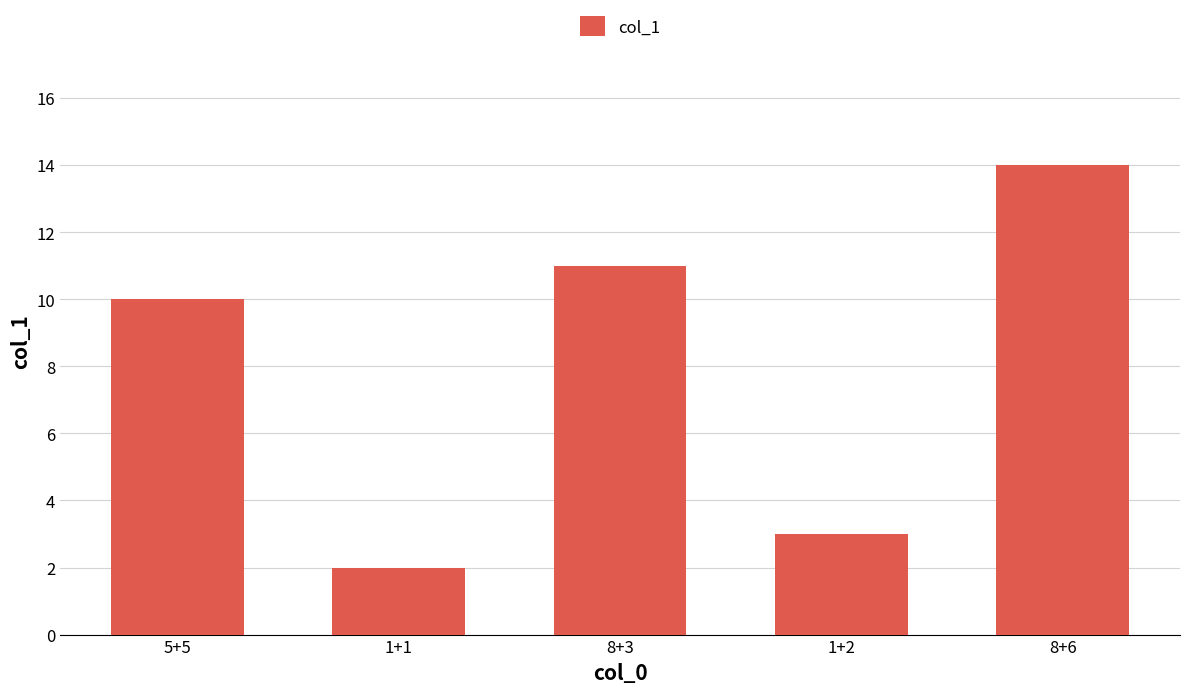

What is the difference between the values at 1+2 and 8+6?

11